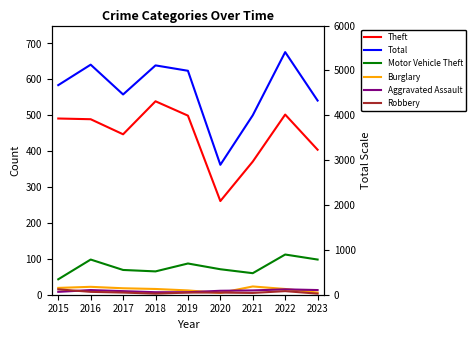

What is the sum of the Total values at 2019 and 2020?

986